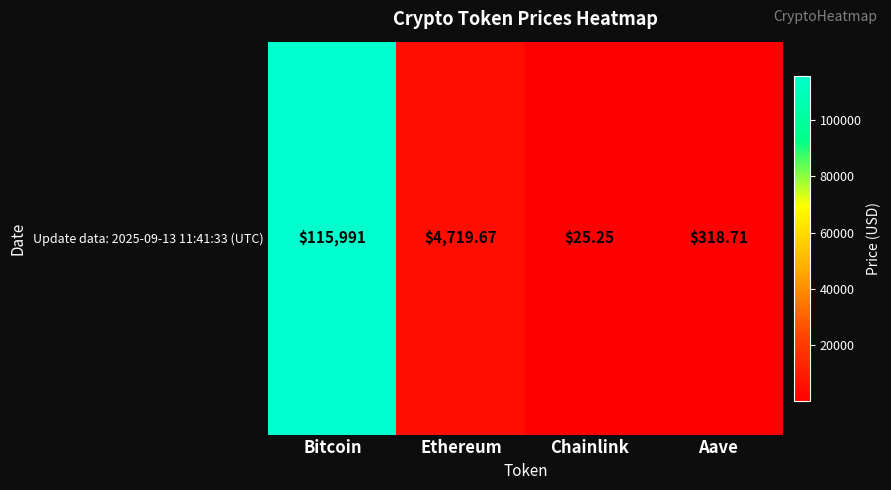

True or false: the data shows 87.1 at Aave.

False